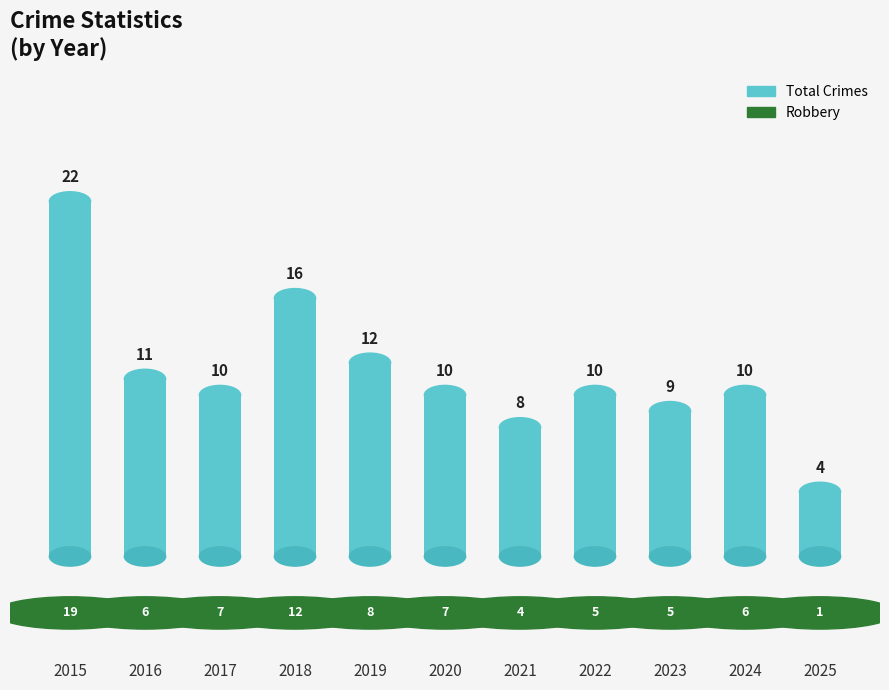

What is the value of the 1st bar from the left?

22